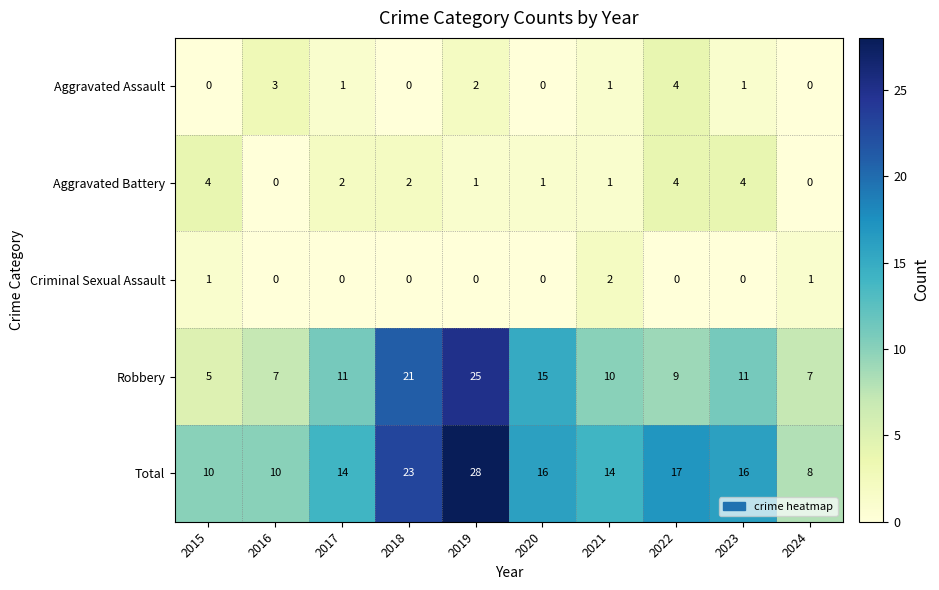

What is the minimum value for Total?

8